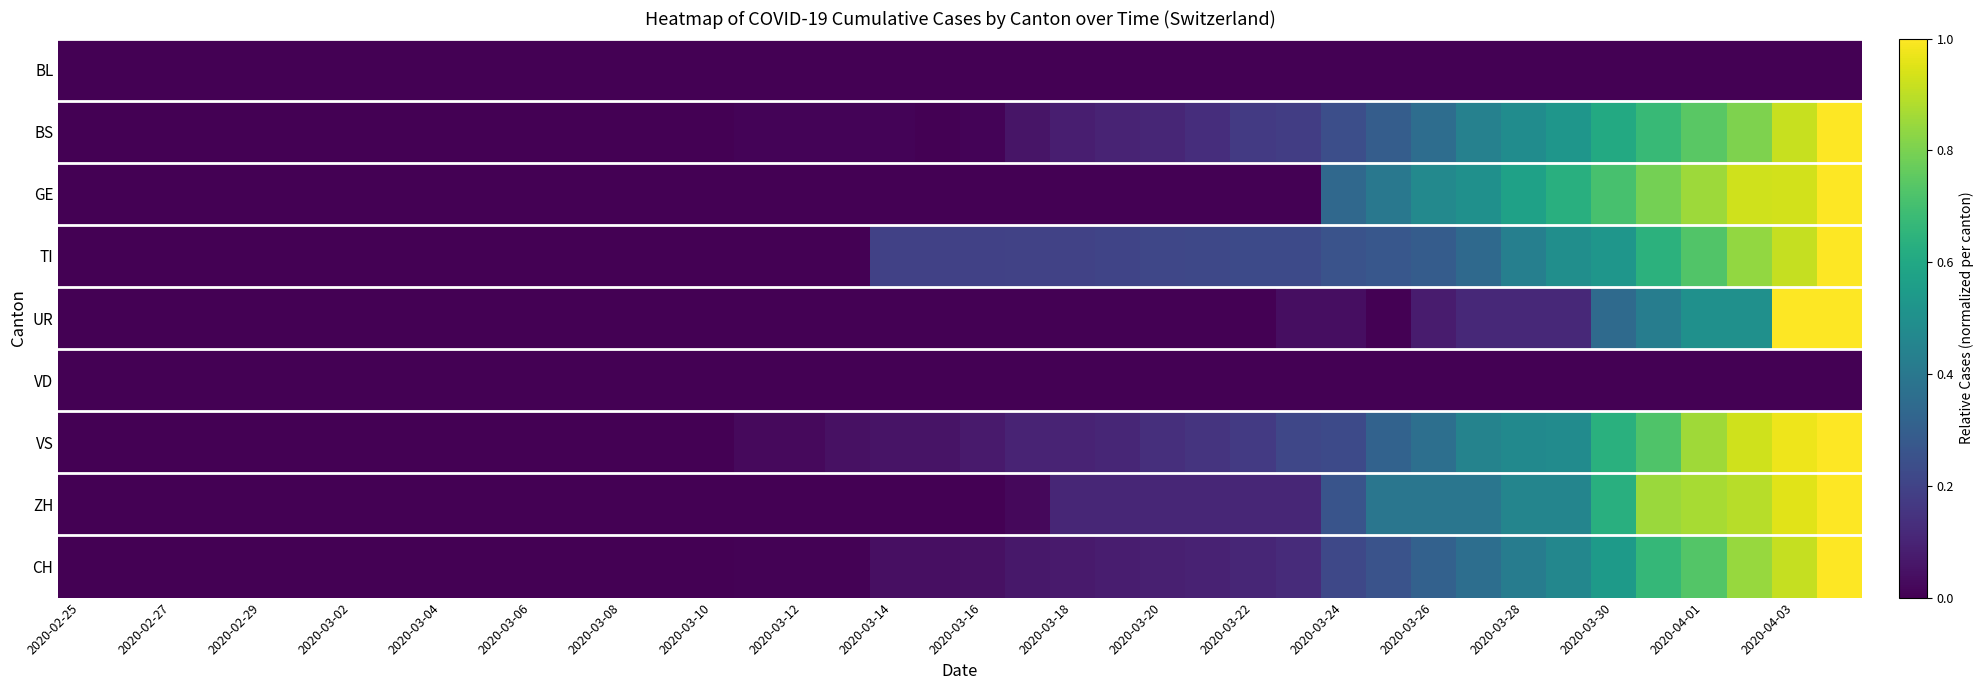

Which series has the largest range (max minus min)?

BS